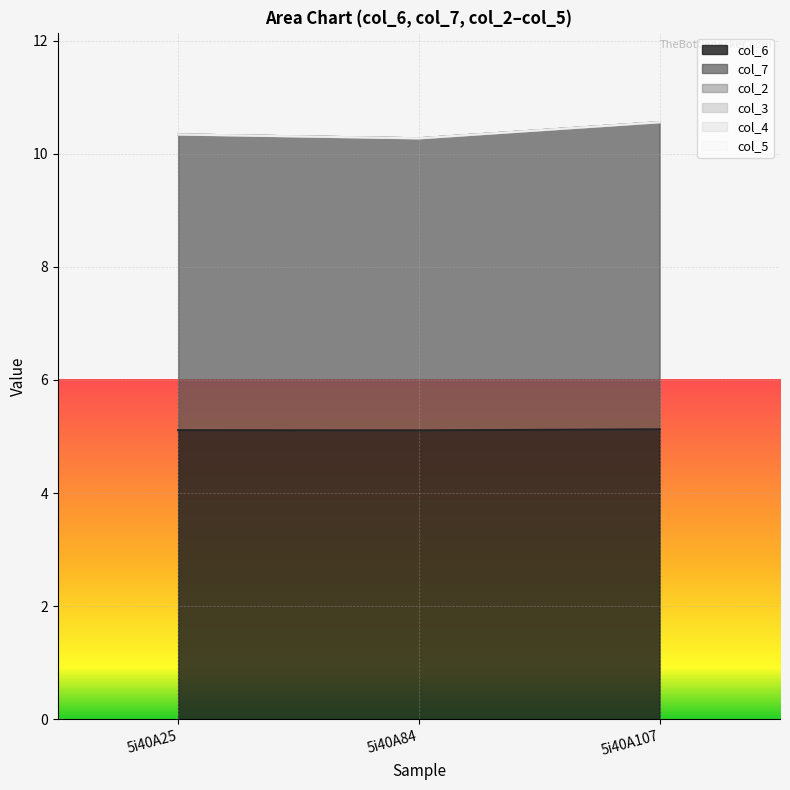

Does the chart display data point markers on the line(s)?

No